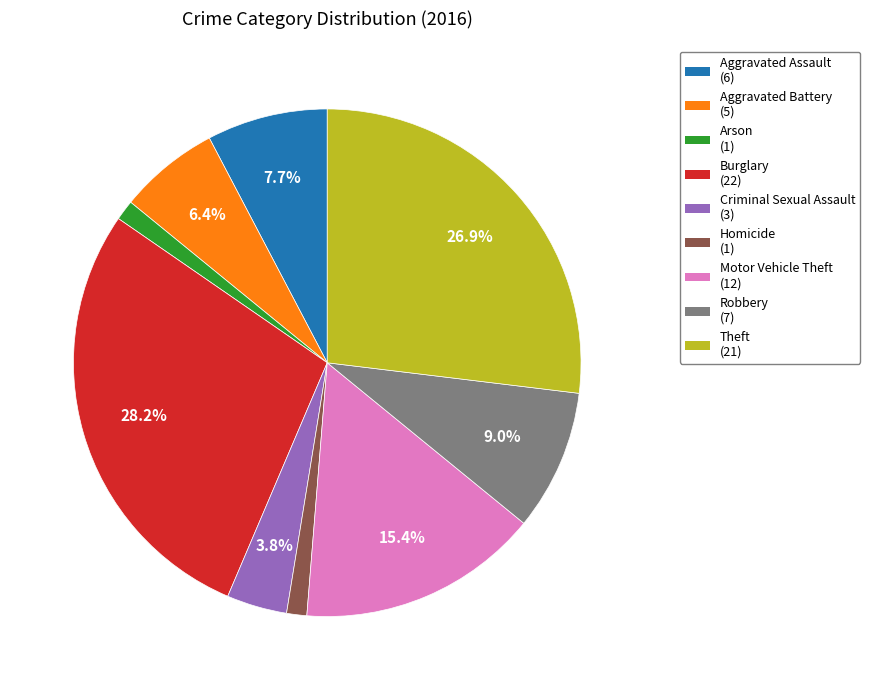

Does Criminal Sexual Assault represent more than half of the total?

No